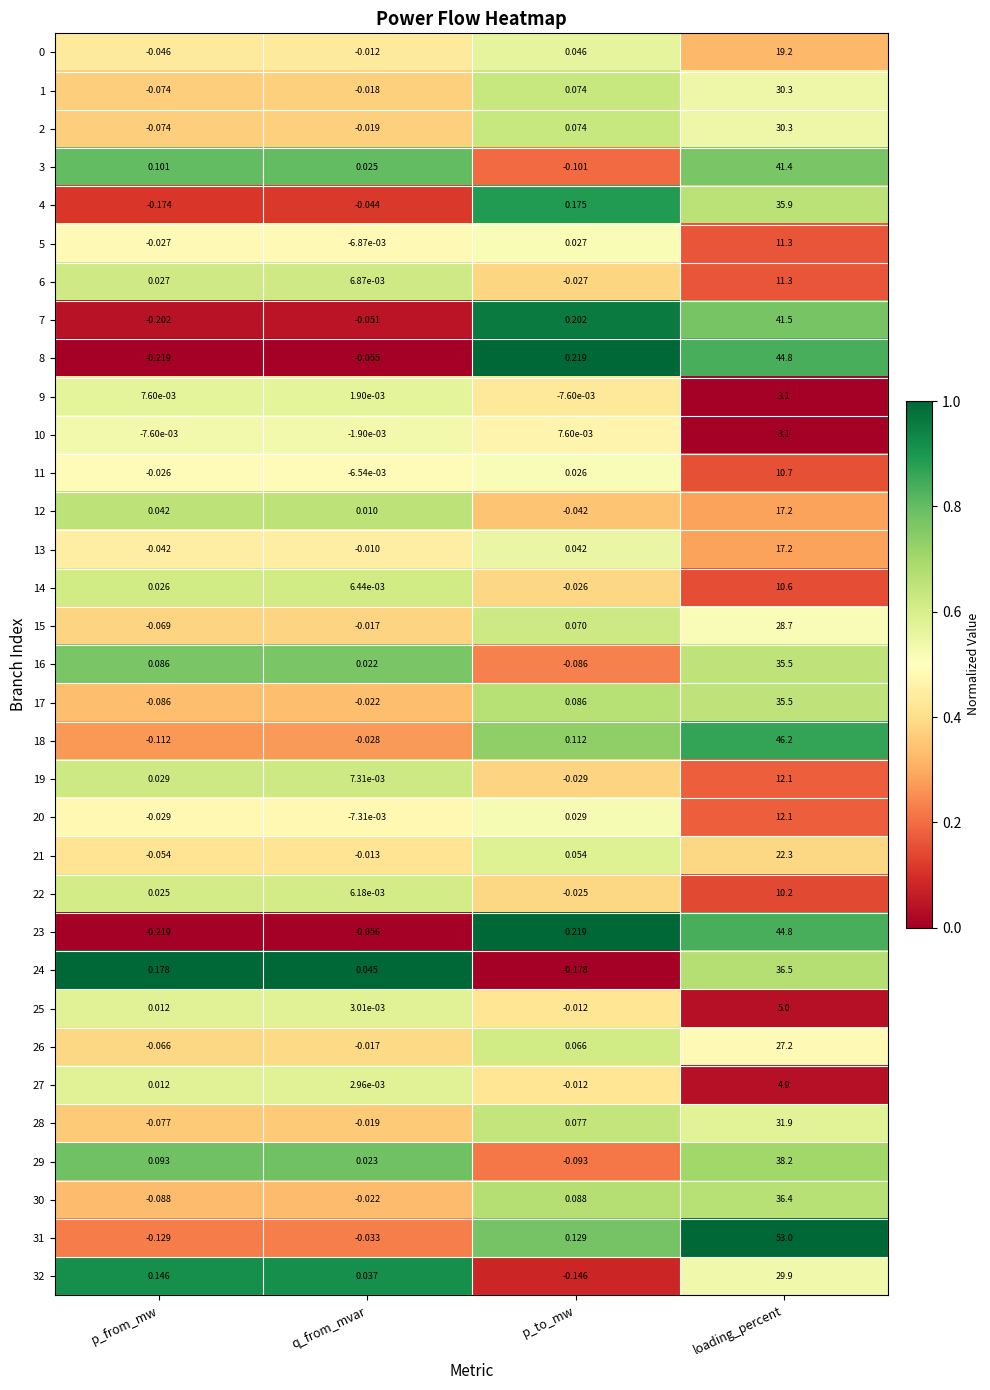

At which category is the sum across all series the highest?

loading_percent